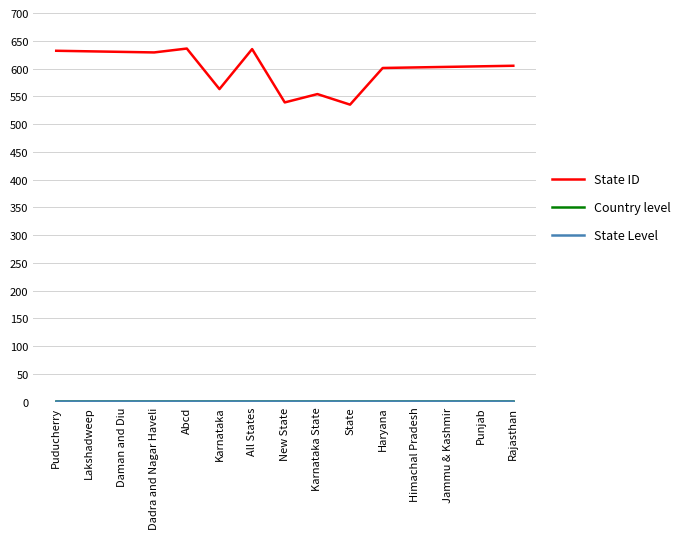

Which series has the largest total across all categories?

State ID